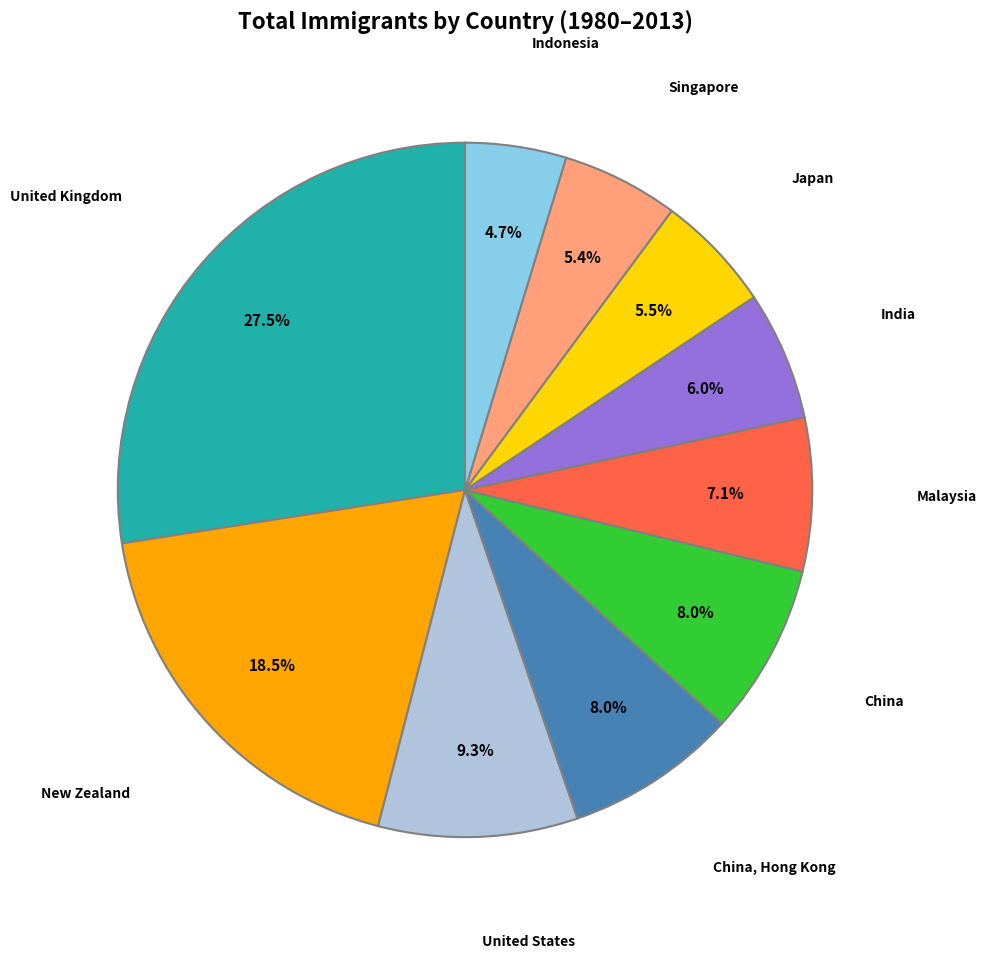

How many segments does this pie chart have?

10